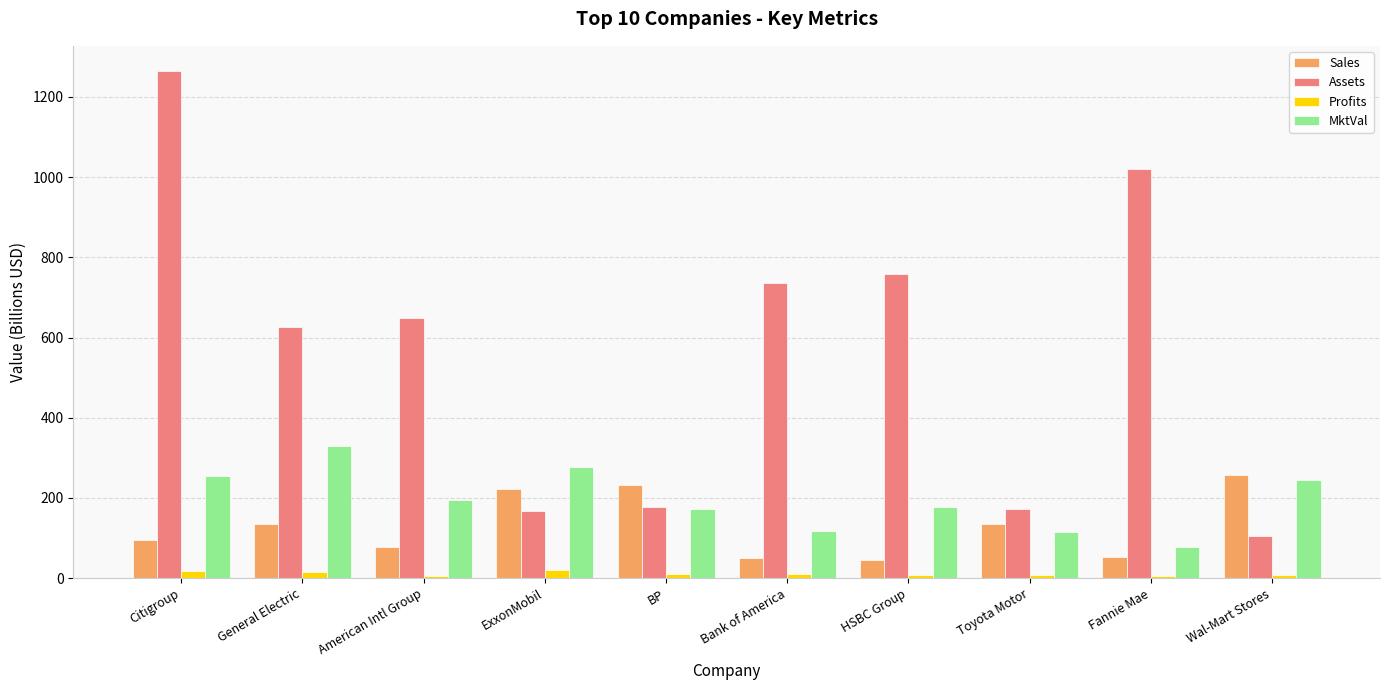

What is the average value of the Sales series?

130.0